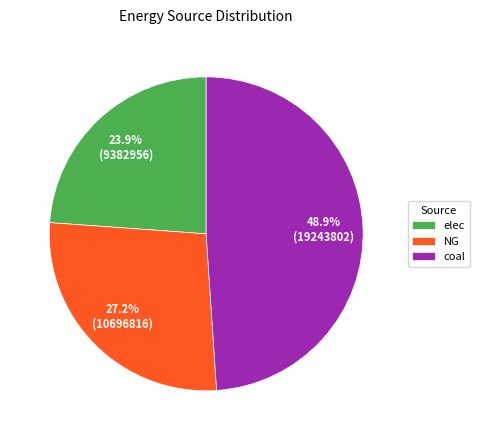

Combined, do elec and NG account for over 50%?

Yes